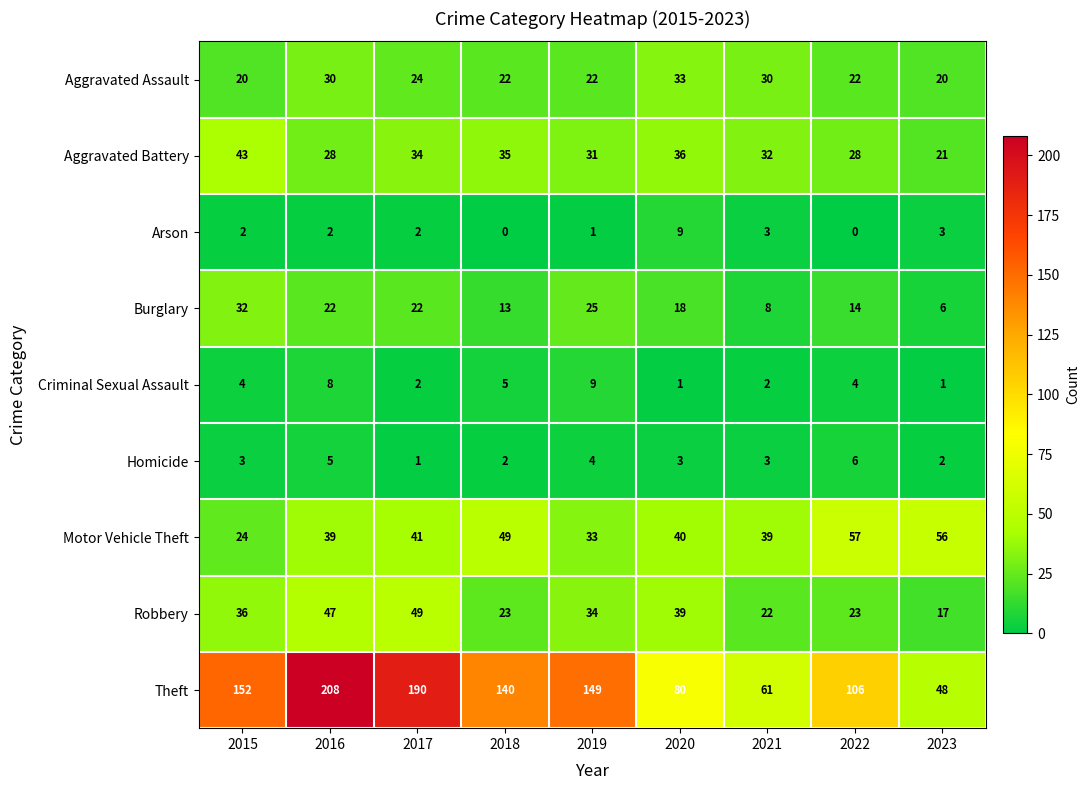

Which series has the largest range (max minus min)?

Theft